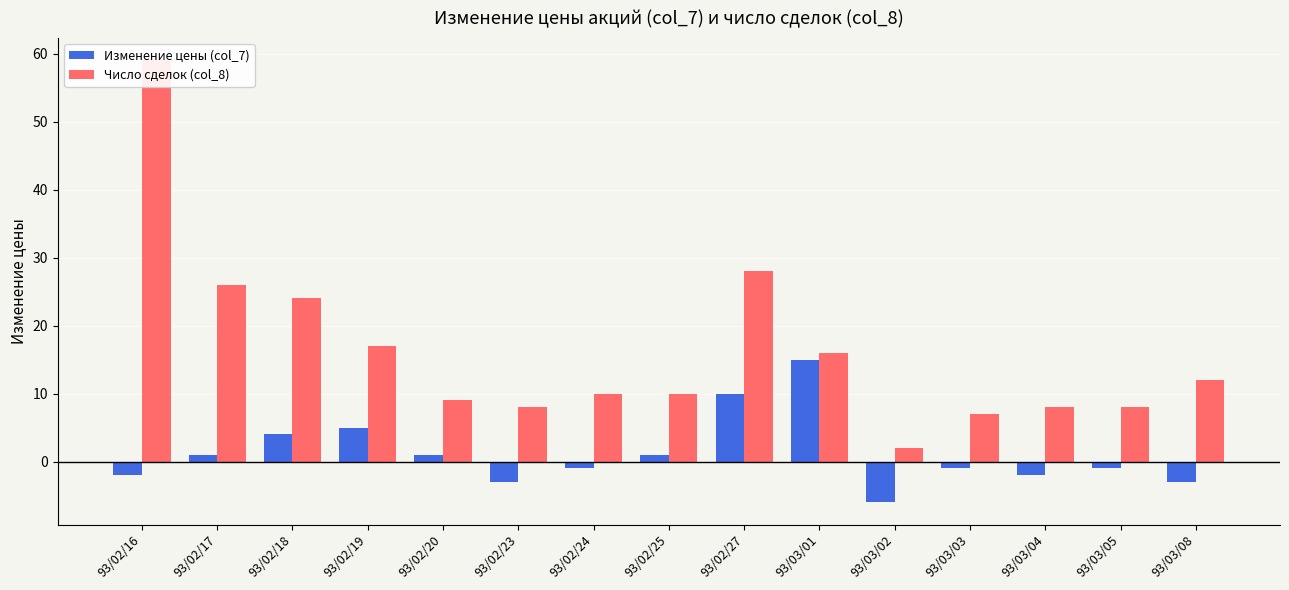

What is the average value of the Число сделок (col_8) series?

16